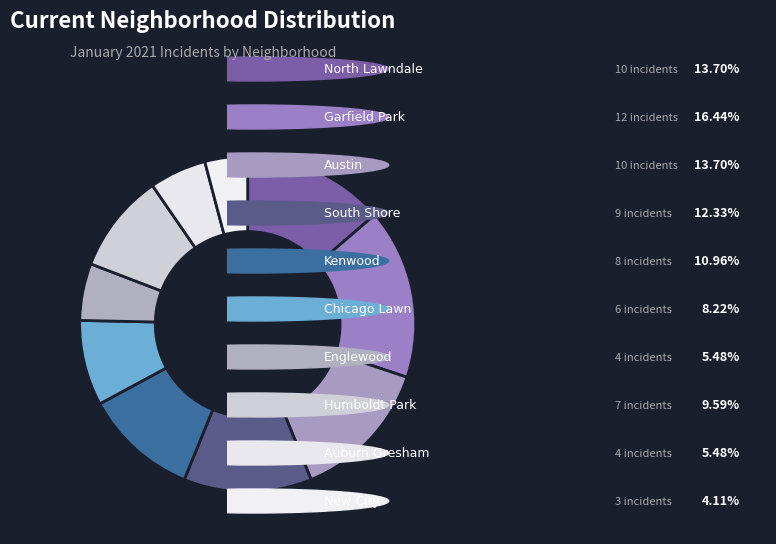

Is there any slice that represents more than half of the pie?

No